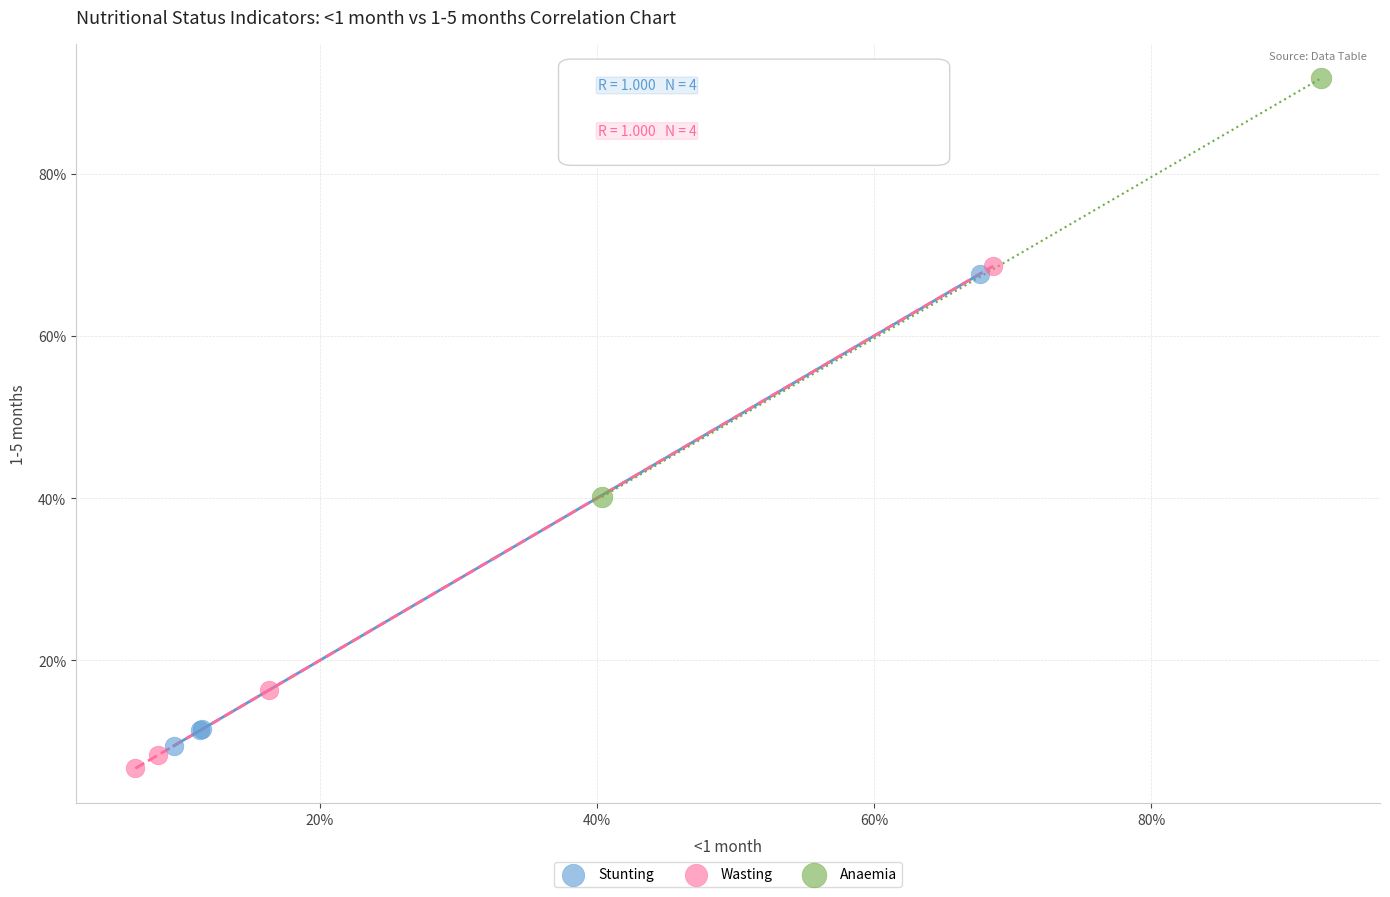

Which series contains the lowest Y value?

Wasting